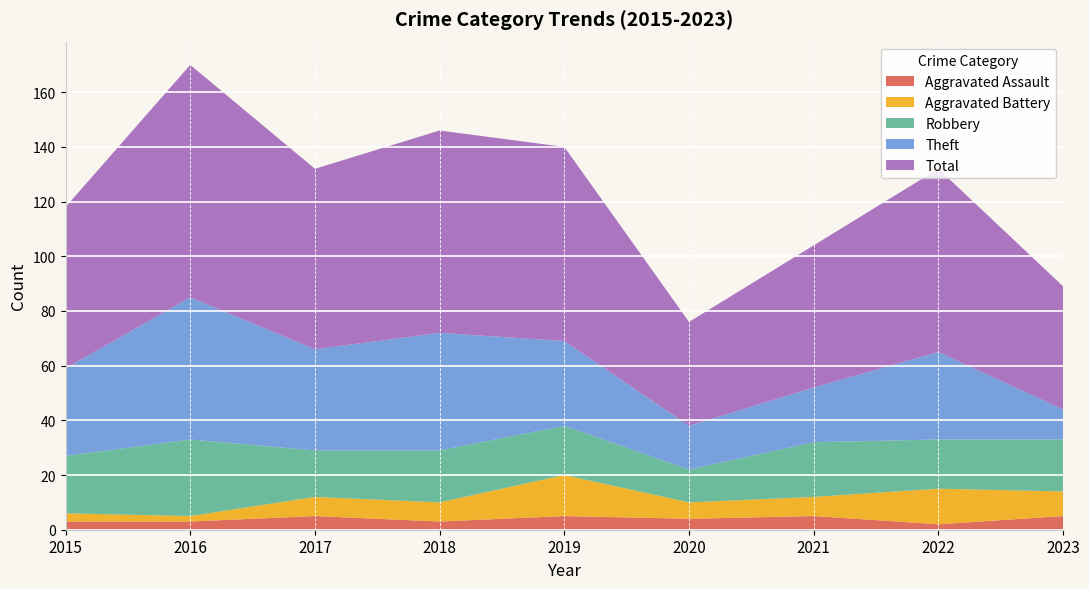

Reading right to left, what are all the values shown in this chart?

Aggravated Assault: 2023=5	2022=2	2021=5	2020=4	2019=5	2018=3	2017=5	2016=3	2015=3
Aggravated Battery: 2023=9	2022=13	2021=7	2020=6	2019=15	2018=7	2017=7	2016=2	2015=3
Robbery: 2023=19	2022=18	2021=20	2020=12	2019=18	2018=19	2017=17	2016=28	2015=21
Theft: 2023=11	2022=32	2021=20	2020=16	2019=31	2018=43	2017=37	2016=52	2015=32
Total: 2023=45	2022=67	2021=52	2020=38	2019=71	2018=74	2017=66	2016=85	2015=59